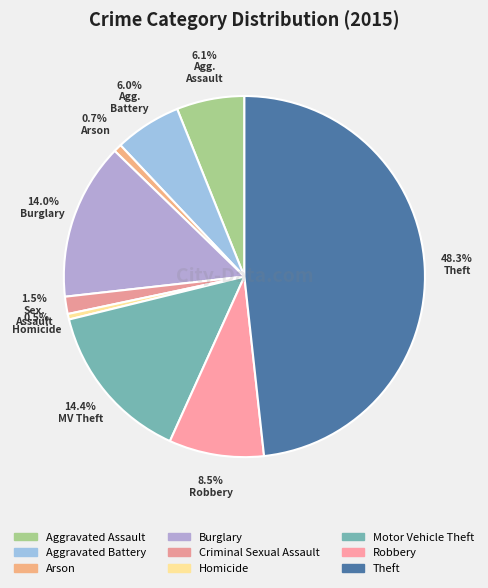

Do Theft and Arson together represent more than half of the pie?

No